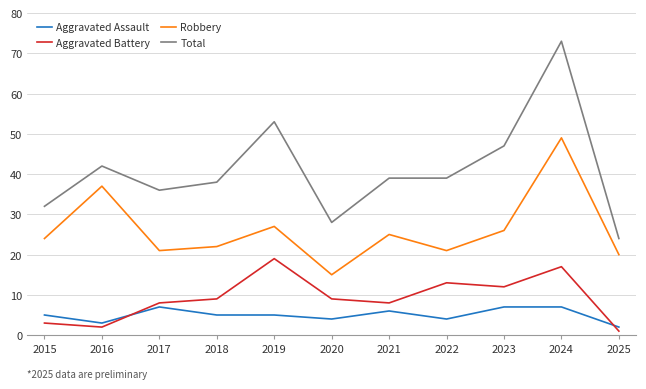

What is the minimum value for Total?

24